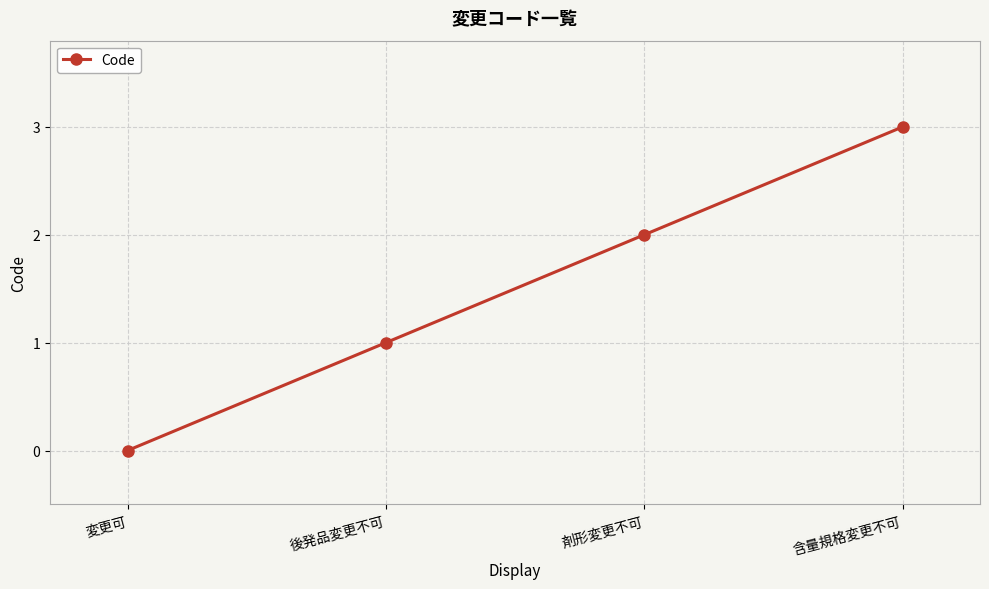

How many lines are shown in the chart?

1